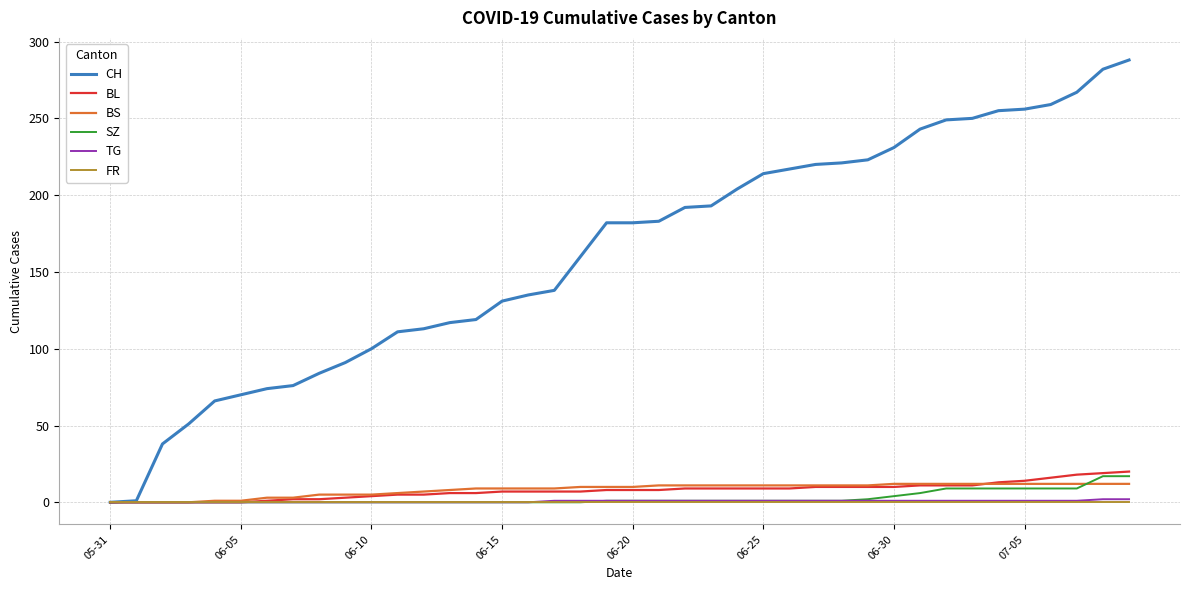

What is the maximum value shown in the chart?

288